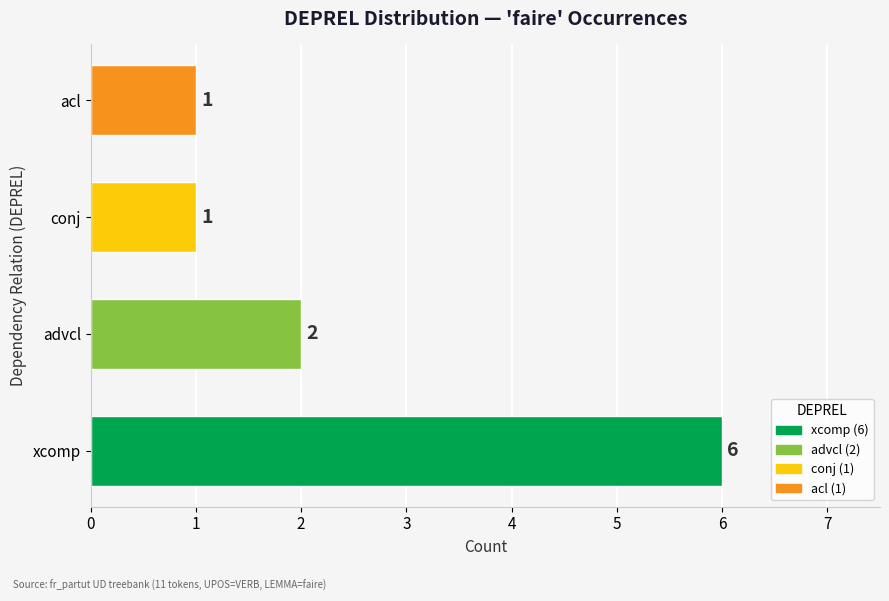

The value at advcl is 2. True or false?

True